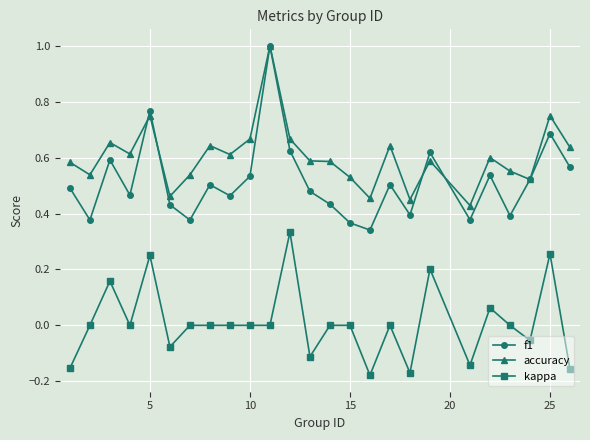

What is the maximum value for accuracy?

1.0